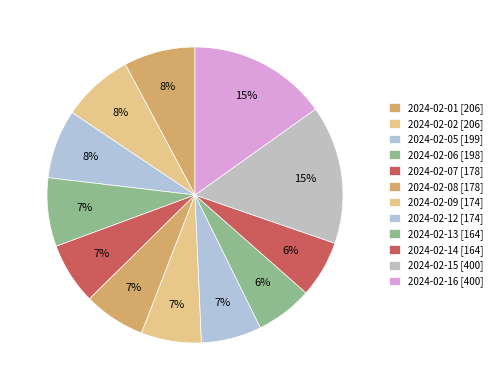

Is there any slice that represents more than half of the pie?

No